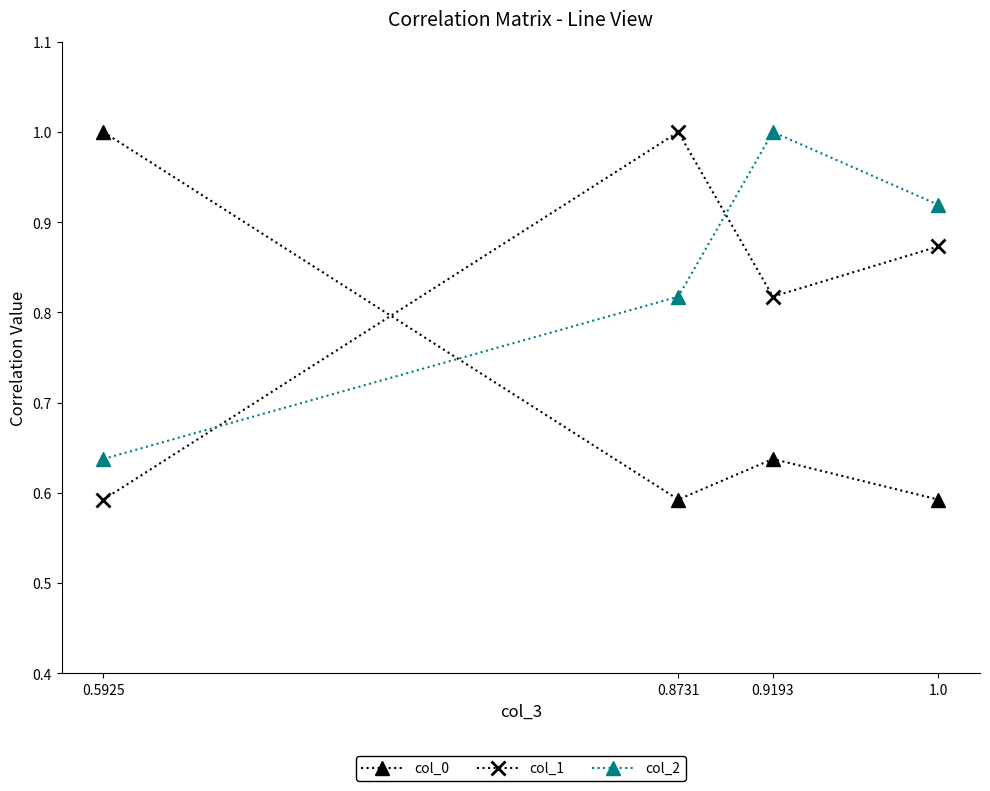

Between which two adjacent categories do col_0 and col_2 first intersect?

0.5925 and 0.8731